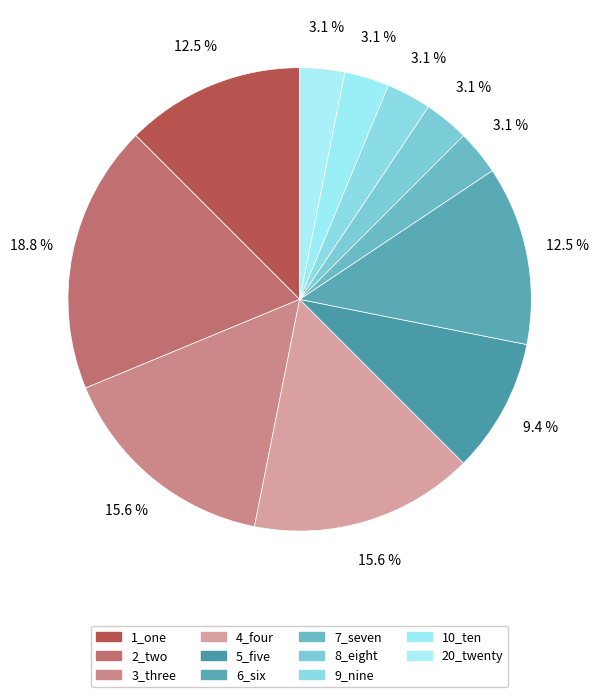

The 4_four slice represents 2% of the pie. True or false?

False